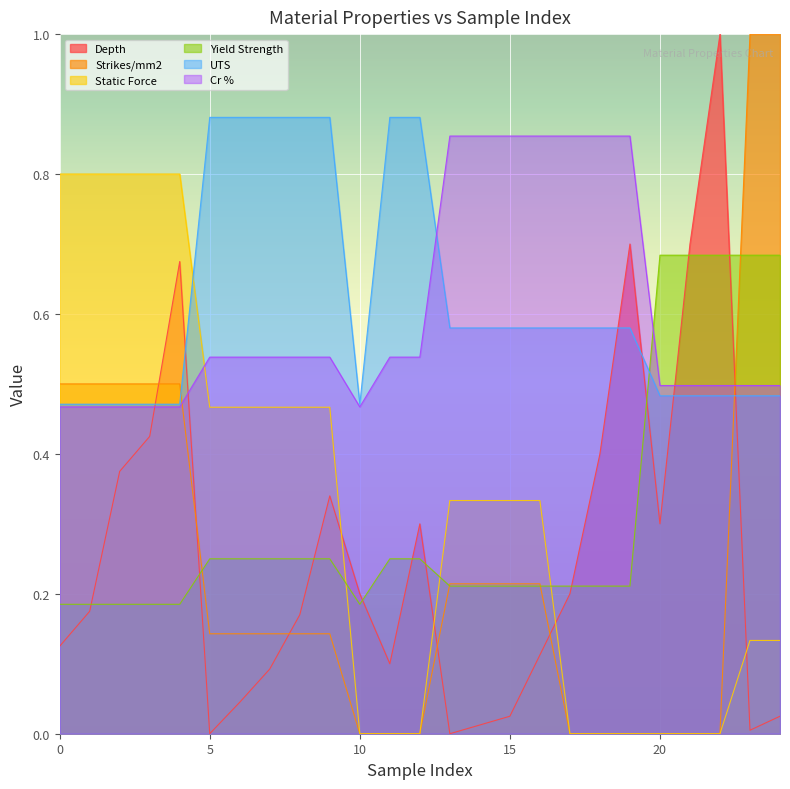

Which series has the largest total across all categories?

UTS